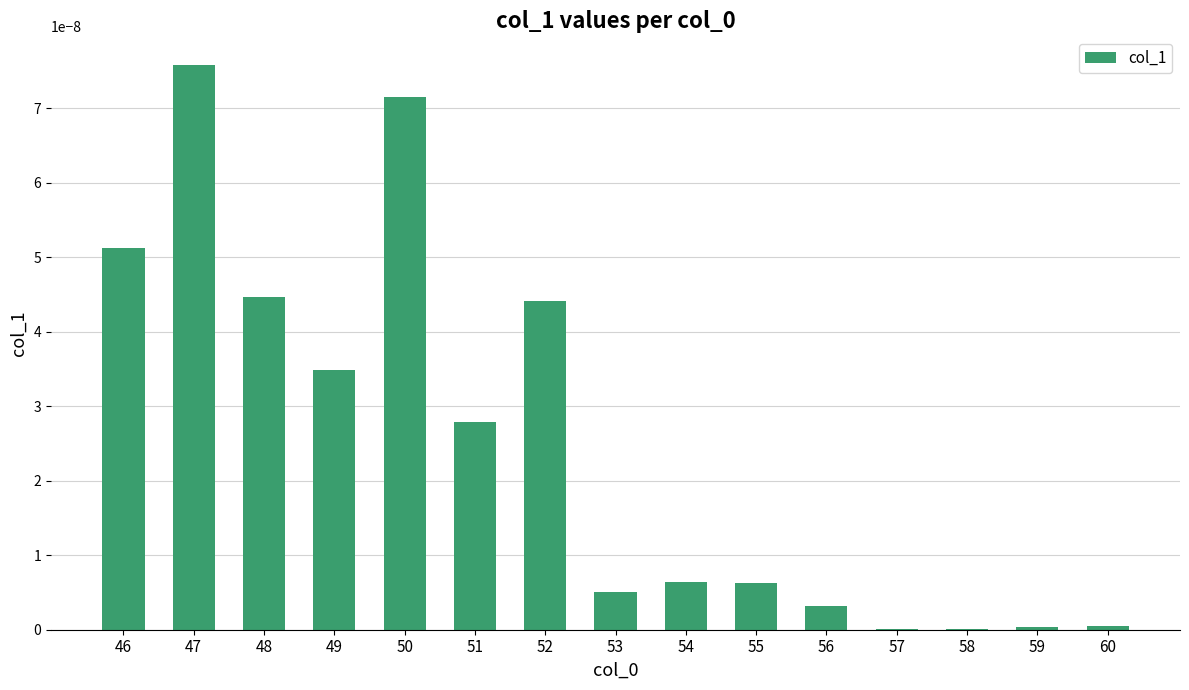

Are the bars horizontal?

No